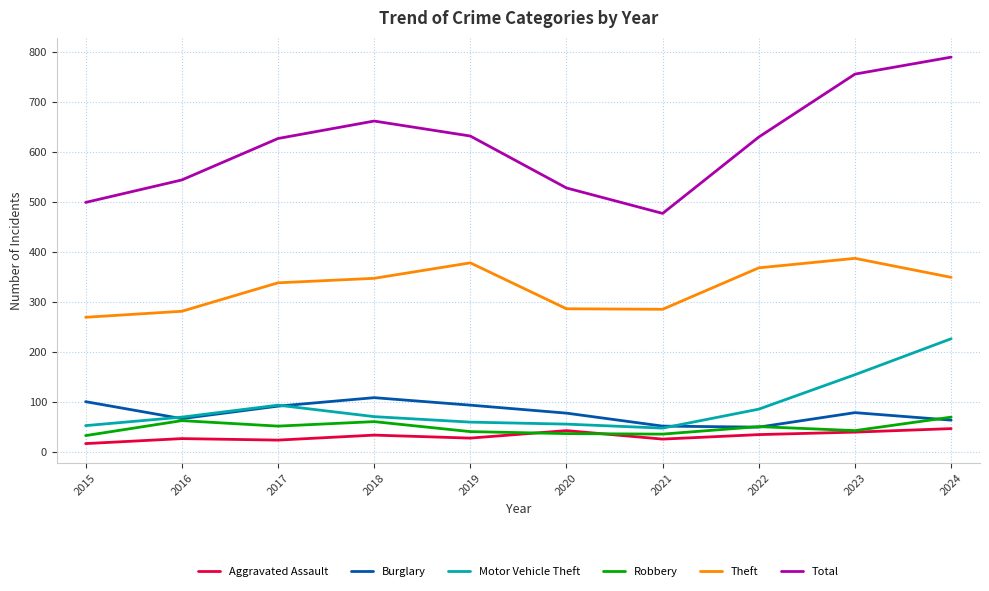

True or false: Total and Motor Vehicle Theft intersect in this chart.

False